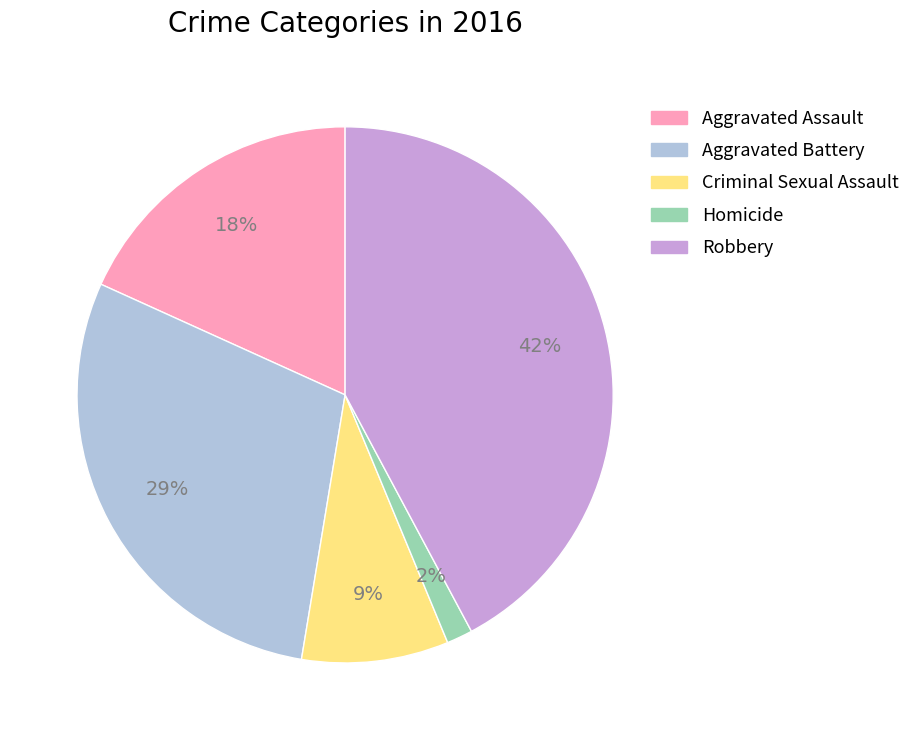

Which category has the biggest portion of the pie?

Robbery